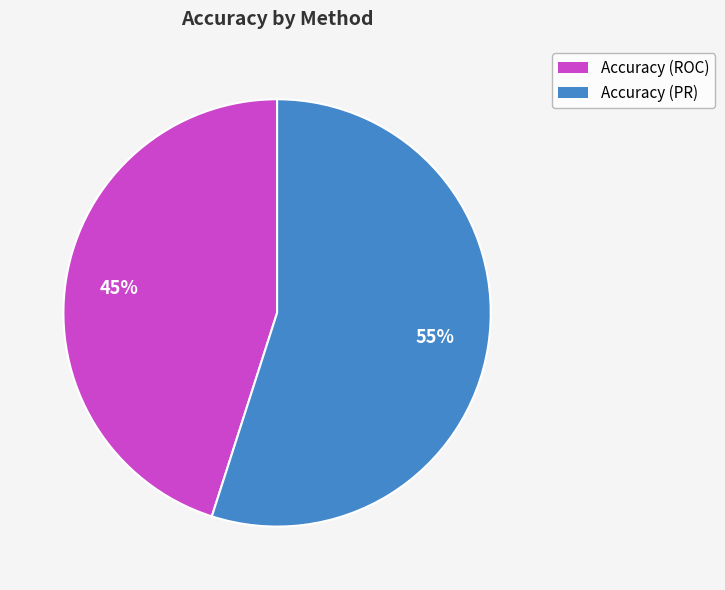

Rank the categories by value from lowest to highest.

Accuracy (ROC), Accuracy (PR)